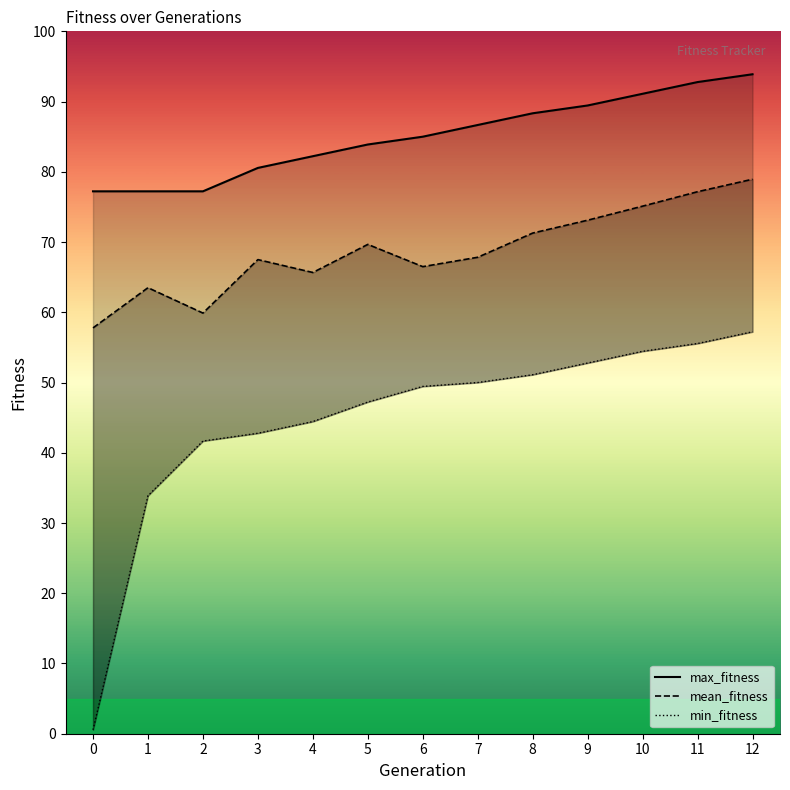

How many categories are shown in the chart?

13